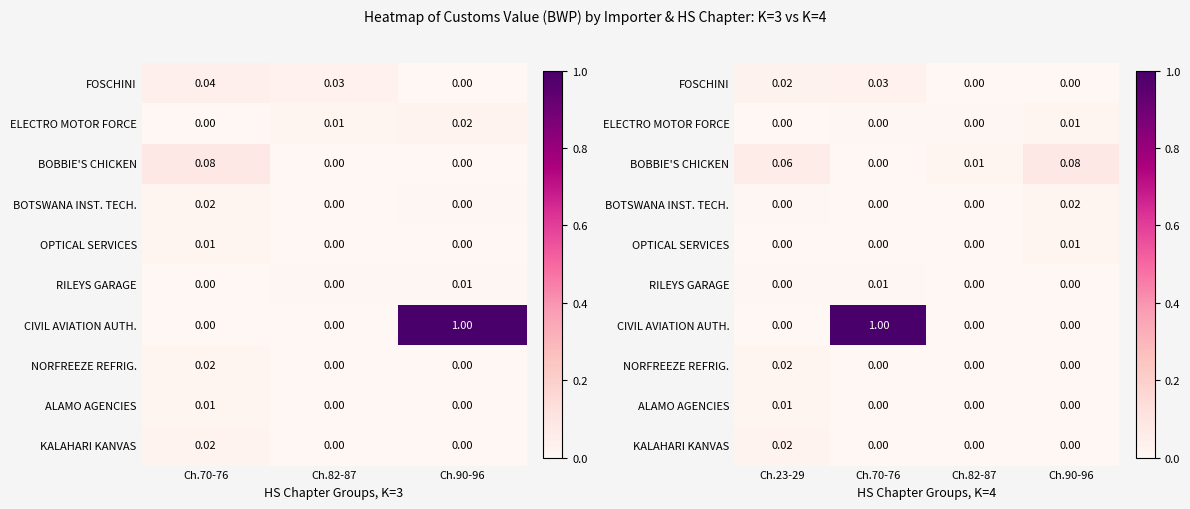

At how many categories does at least one series exceed 0?

4